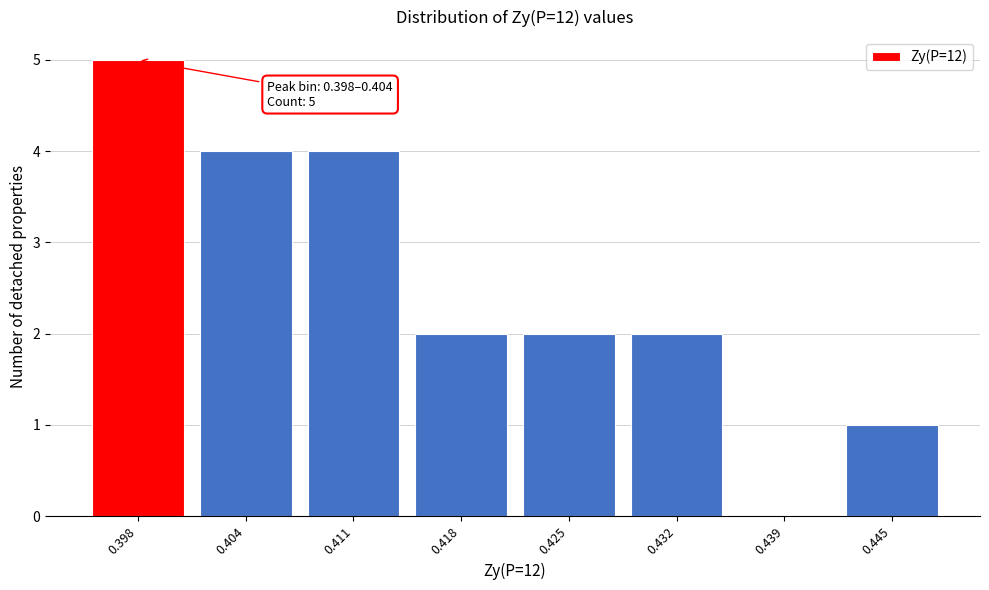

Reading left to right, extract all data points from this chart.

0.398=5	0.404=4	0.411=4	0.418=2	0.425=2	0.432=2	0.439=0	0.445=1